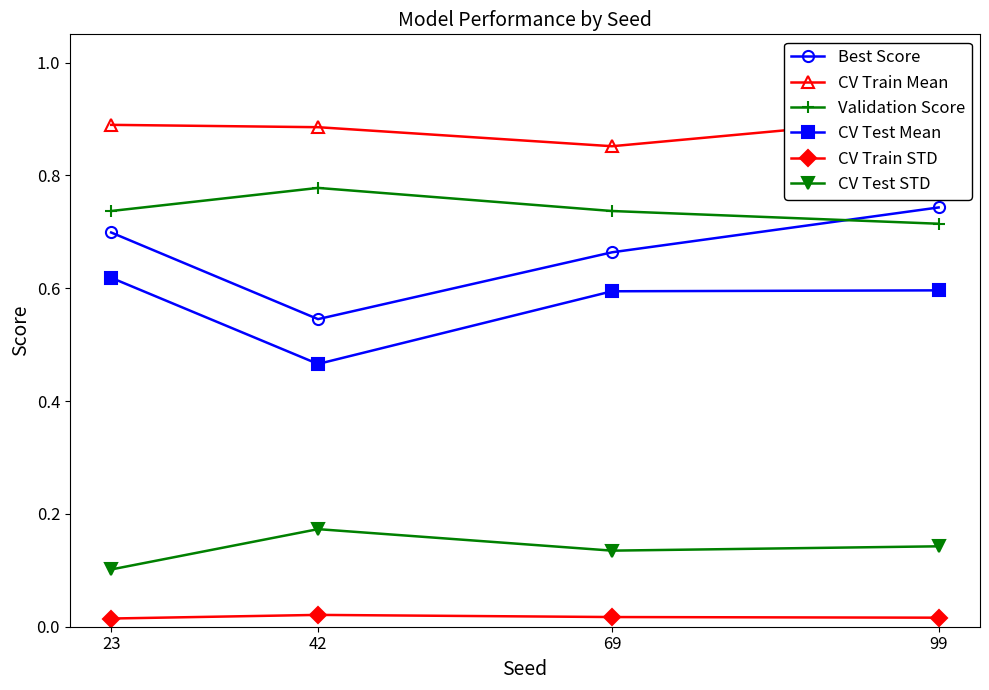

Between 69 and 99, which series saw the biggest shift?

Best Score